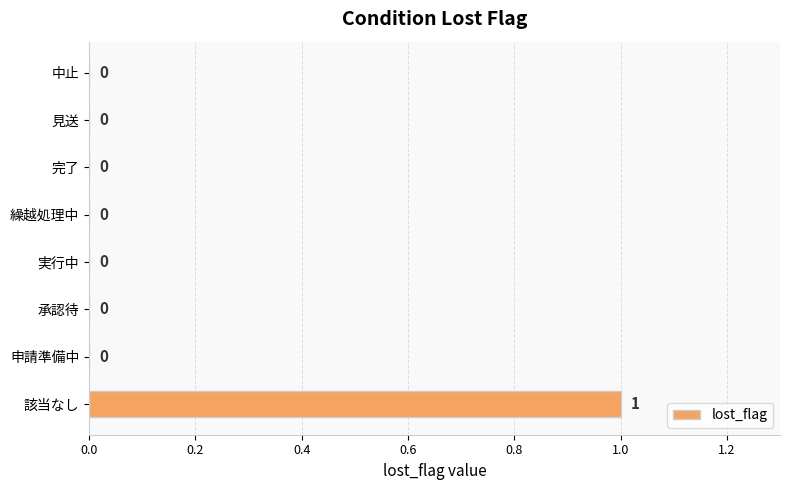

True or false: the data shows 1 at 中止.

False